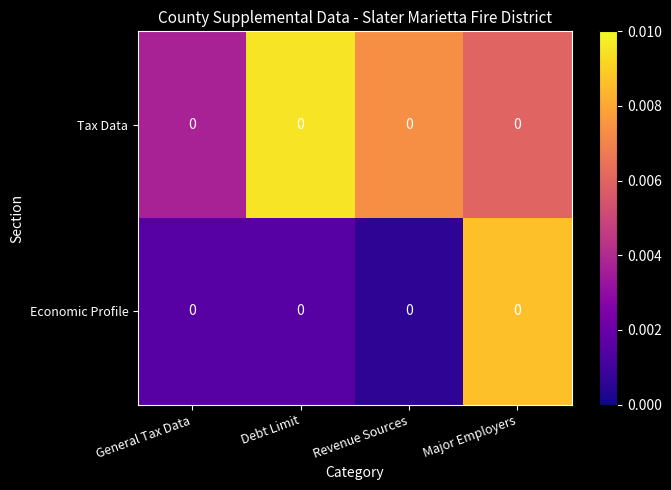

Where is Economic Profile nearest to the value 0?

Revenue Sources